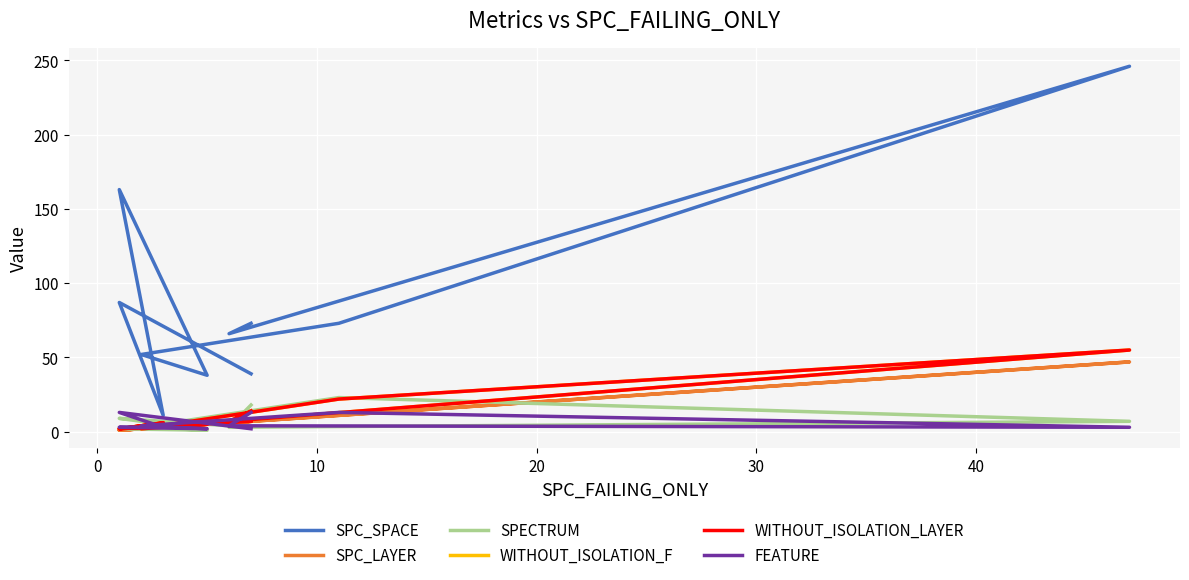

What is the sum of the WITHOUT_ISOLATION_LAYER values at 10 and 30?

57